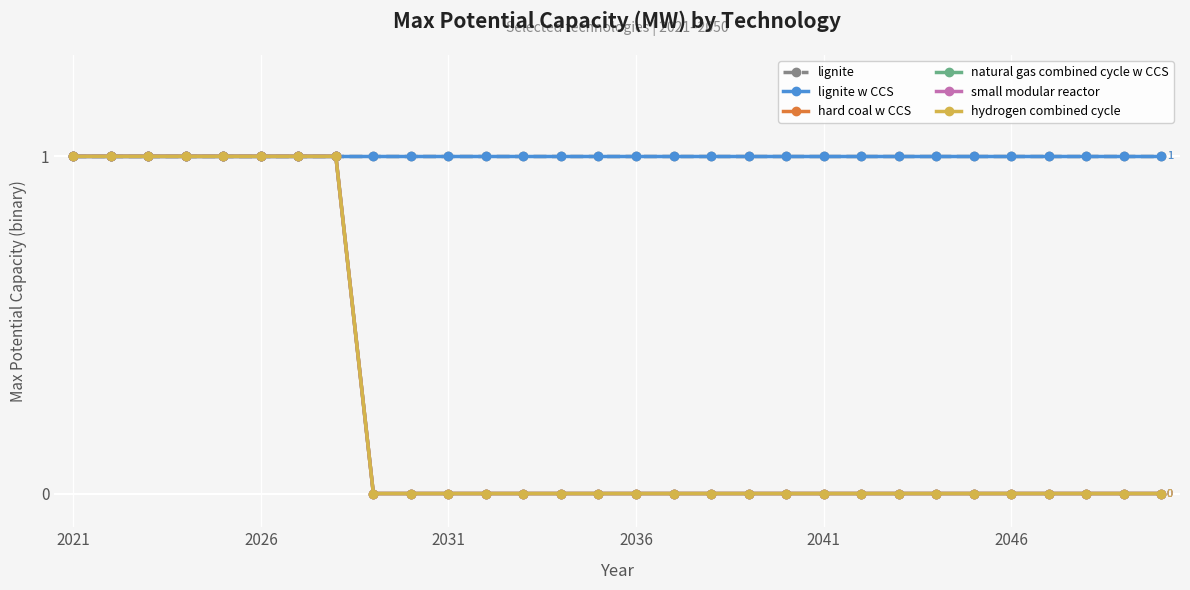

Does the chart have visible grid lines?

Yes